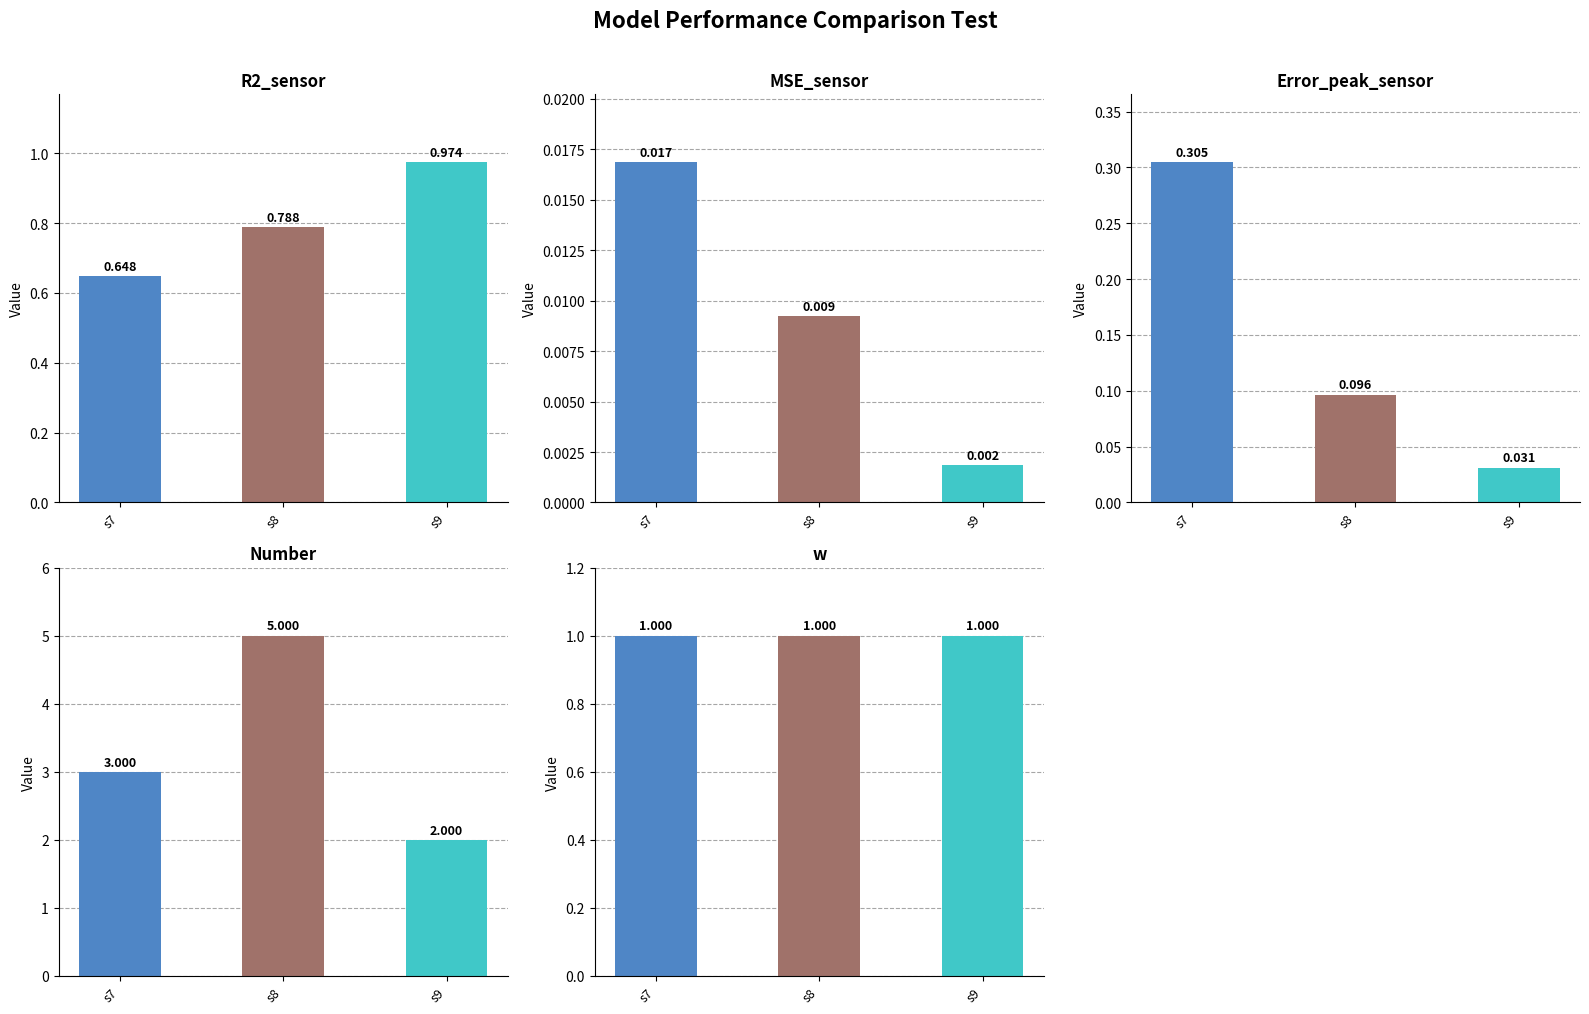

Between s7 and s8, which series saw the biggest shift?

Number